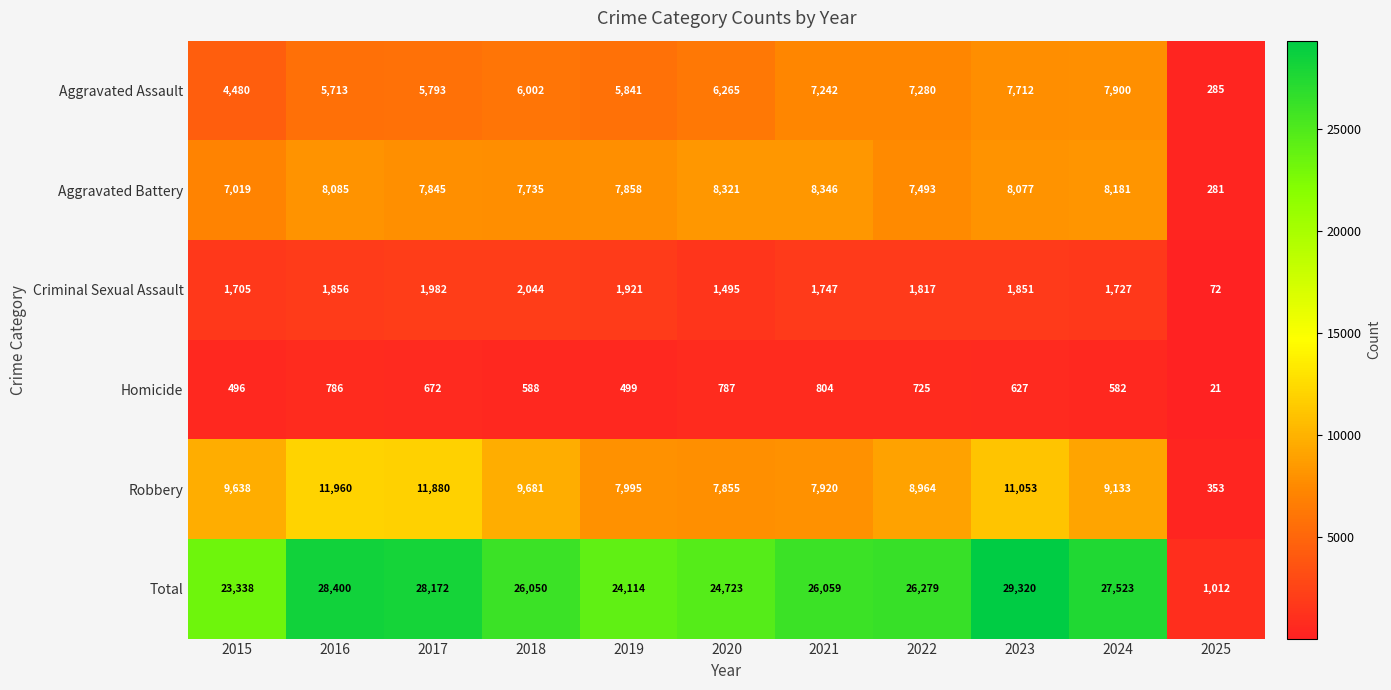

Which series changed the most between 2015 and 2017?

Total